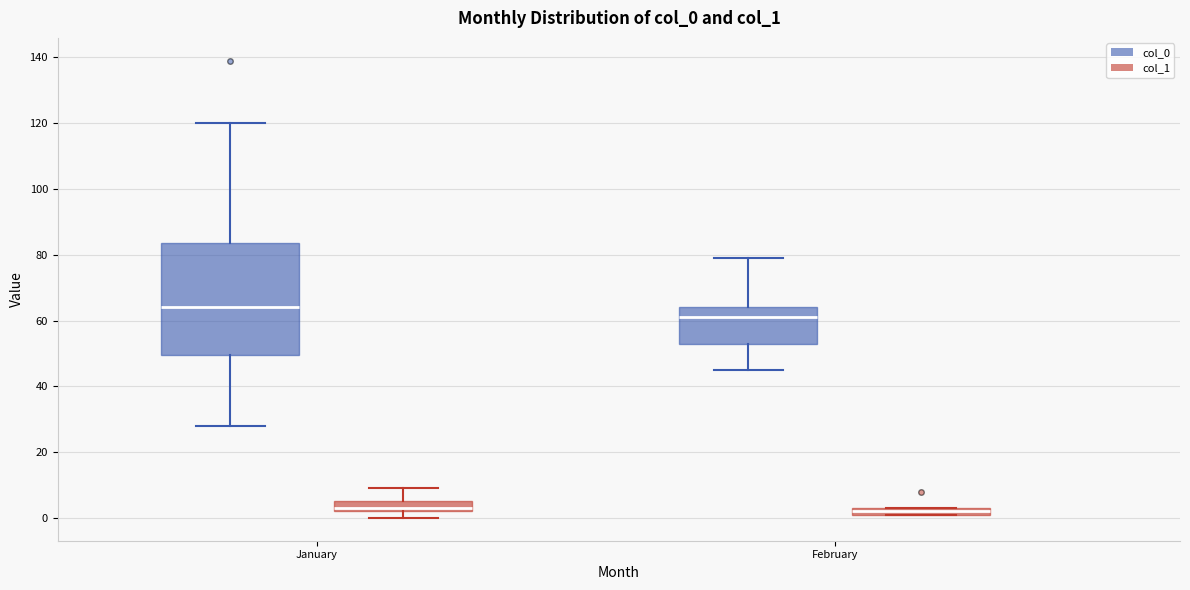

Which box is the tallest, from its lower edge to its upper edge?

January (col_0)